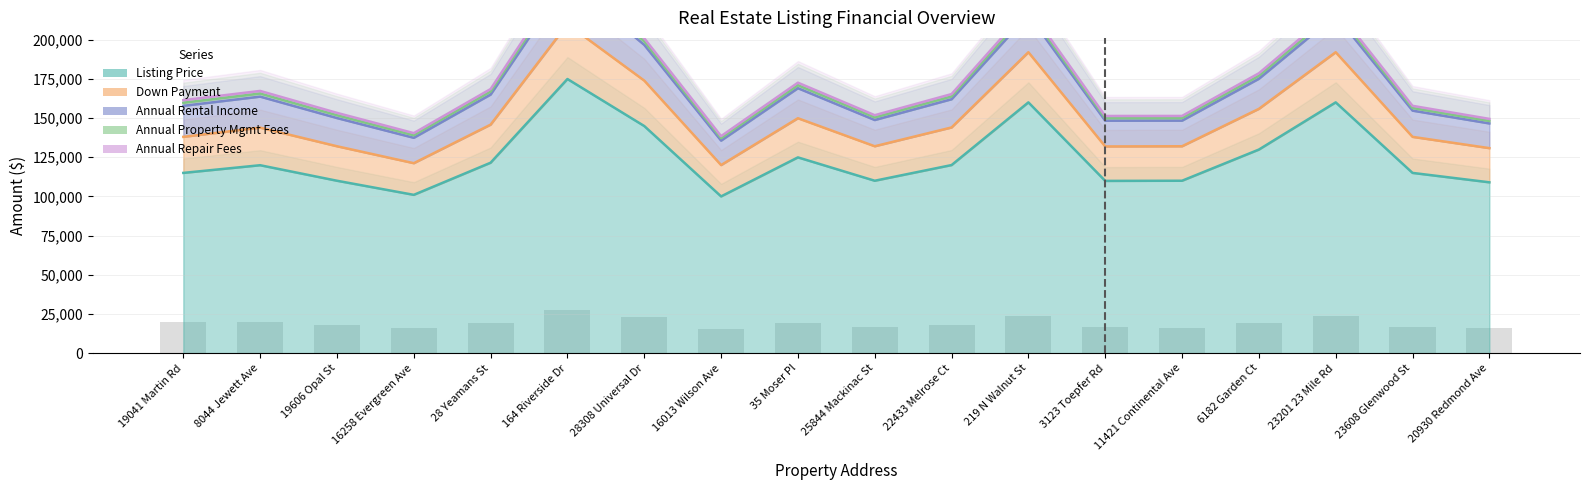

Is the value of Annual Rental Income at 25844 Mackinac St greater than the value of Listing Price at 11421 Continental Ave?

No